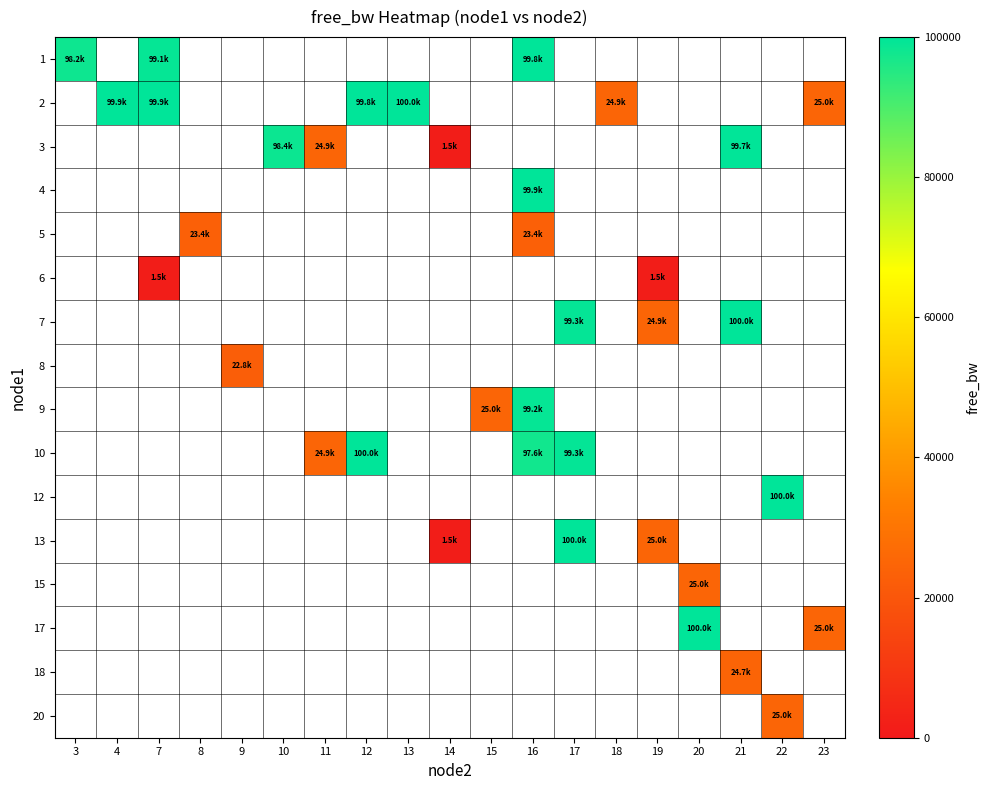

What is the minimum value shown in the chart?

1475.9